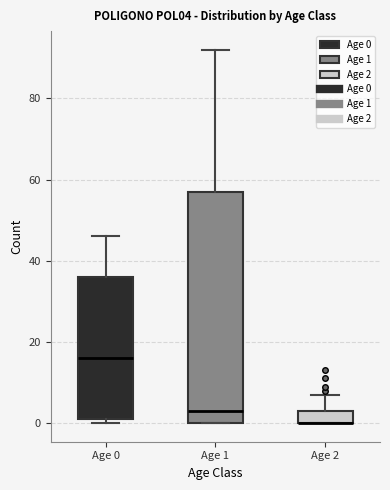

Where does the upper whisker of the box for Age 1 end on the y-axis? The values are not printed on the chart, so give them approximately, as read against the axis.

92